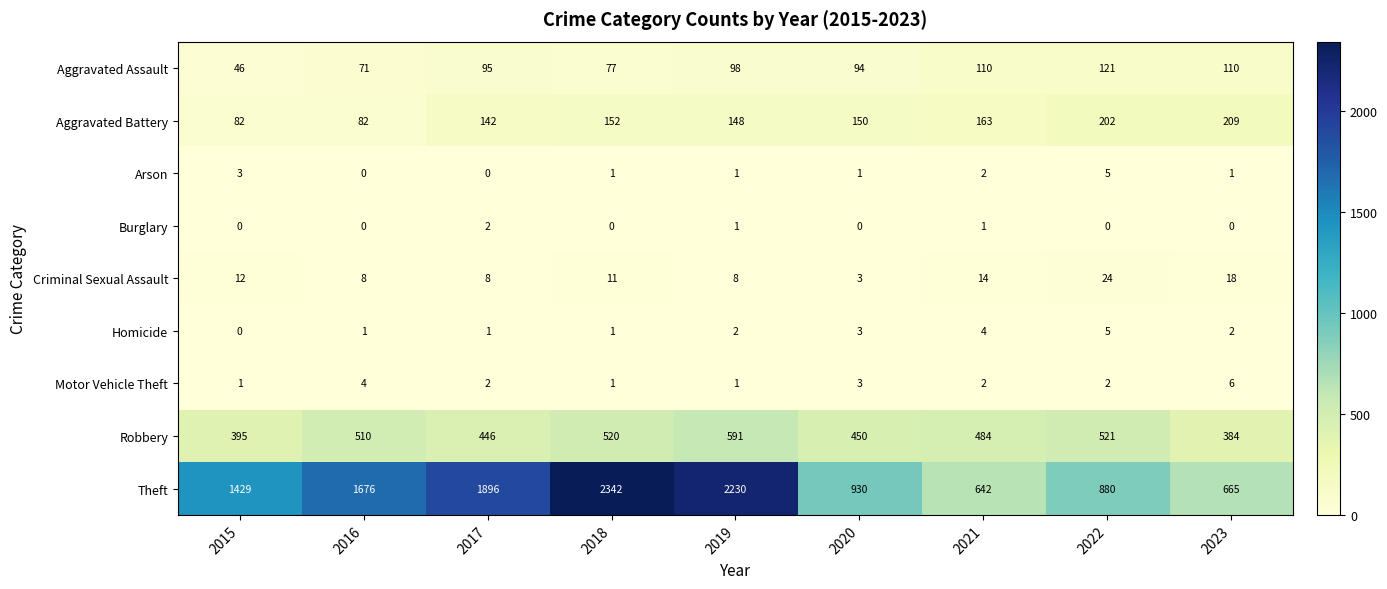

The Theft series shows 642 at 2021. True or false?

True